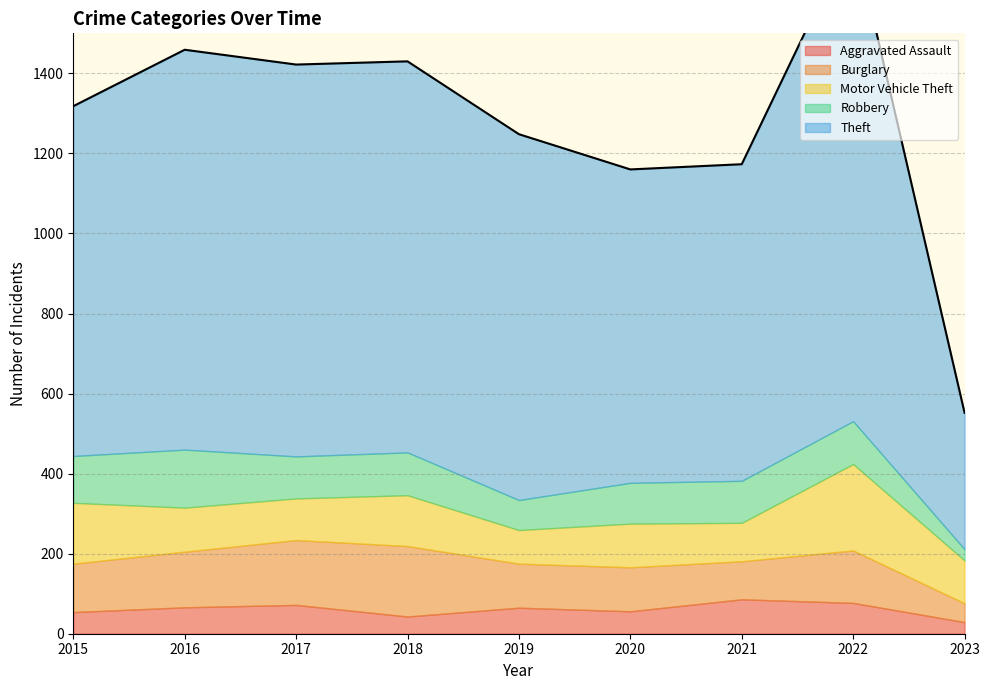

What is the highest value of the Burglary series?

176